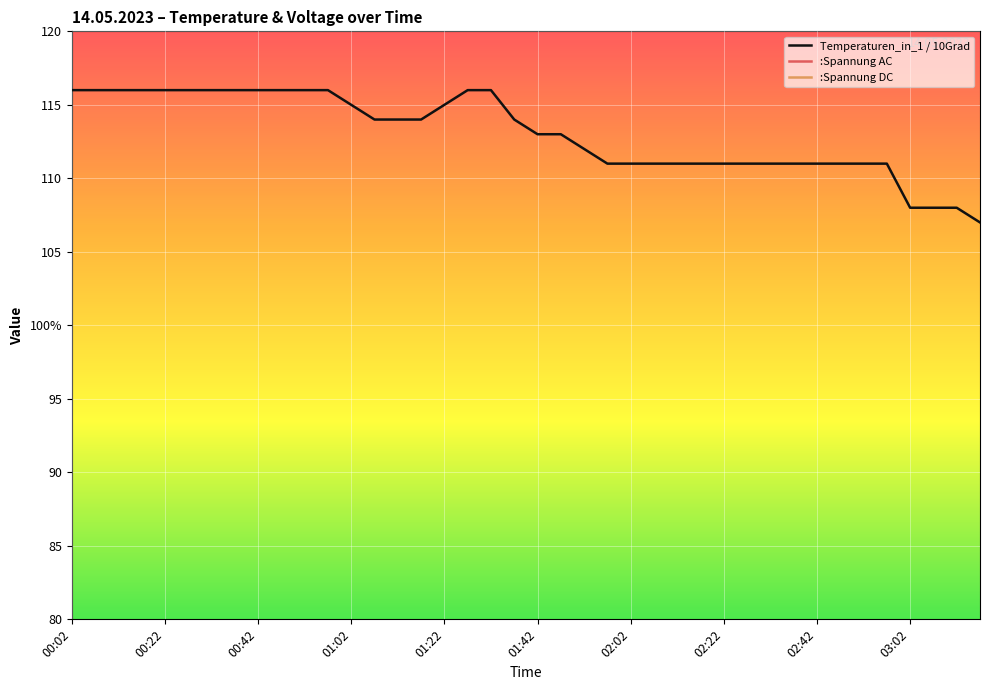

At how many categories does at least one series exceed 36?

40